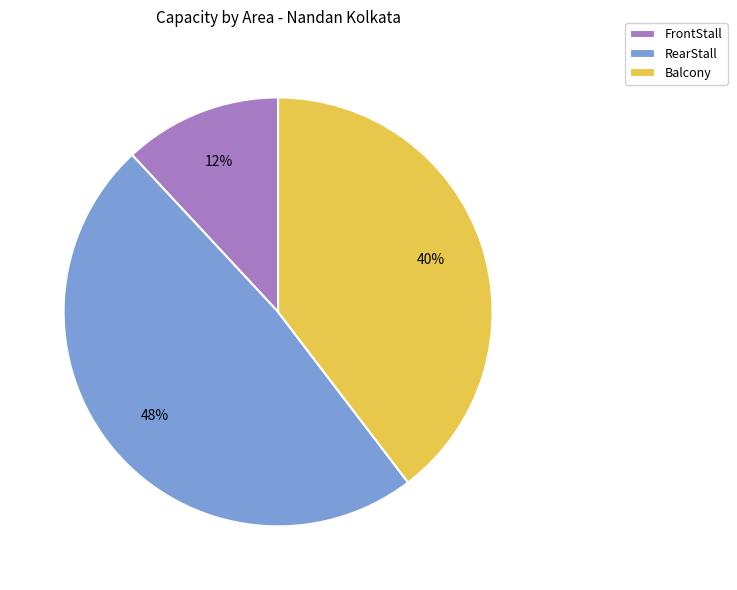

To the nearest percent, what is the combined percentage of FrontStall and RearStall?

60%